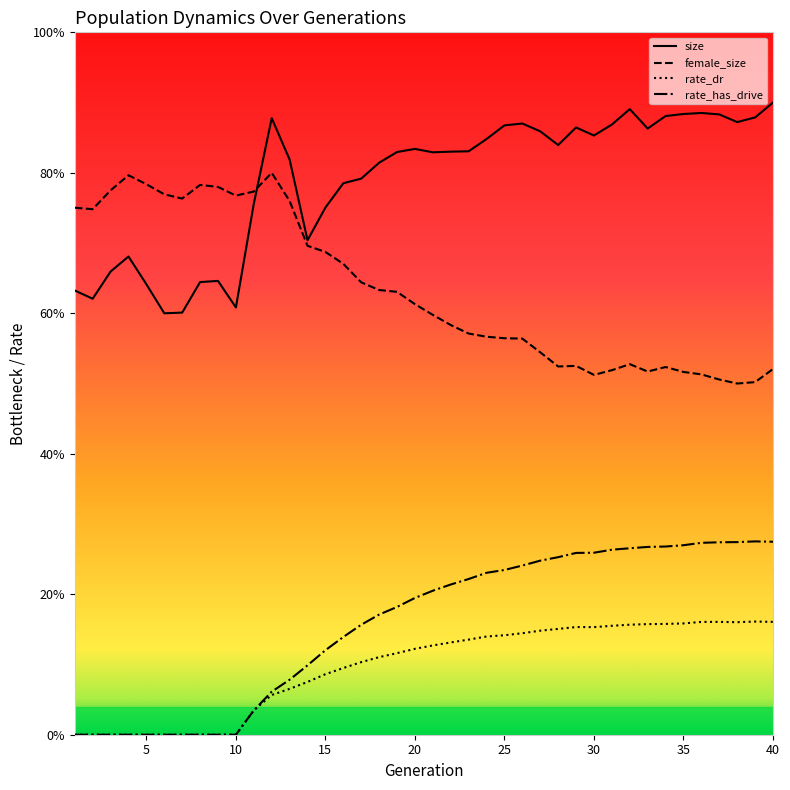

What is the difference between the maximum and second lowest values in the rate_dr series?

0.2